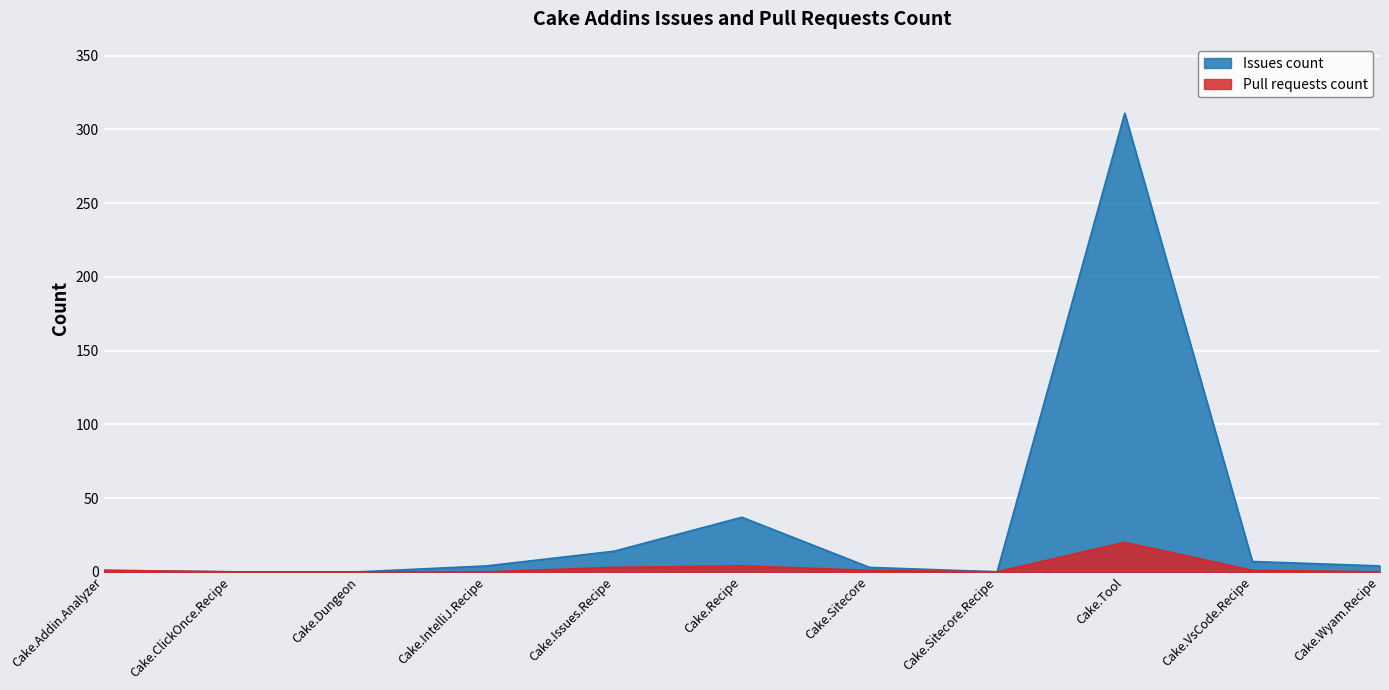

How many categories are shown in the chart?

11